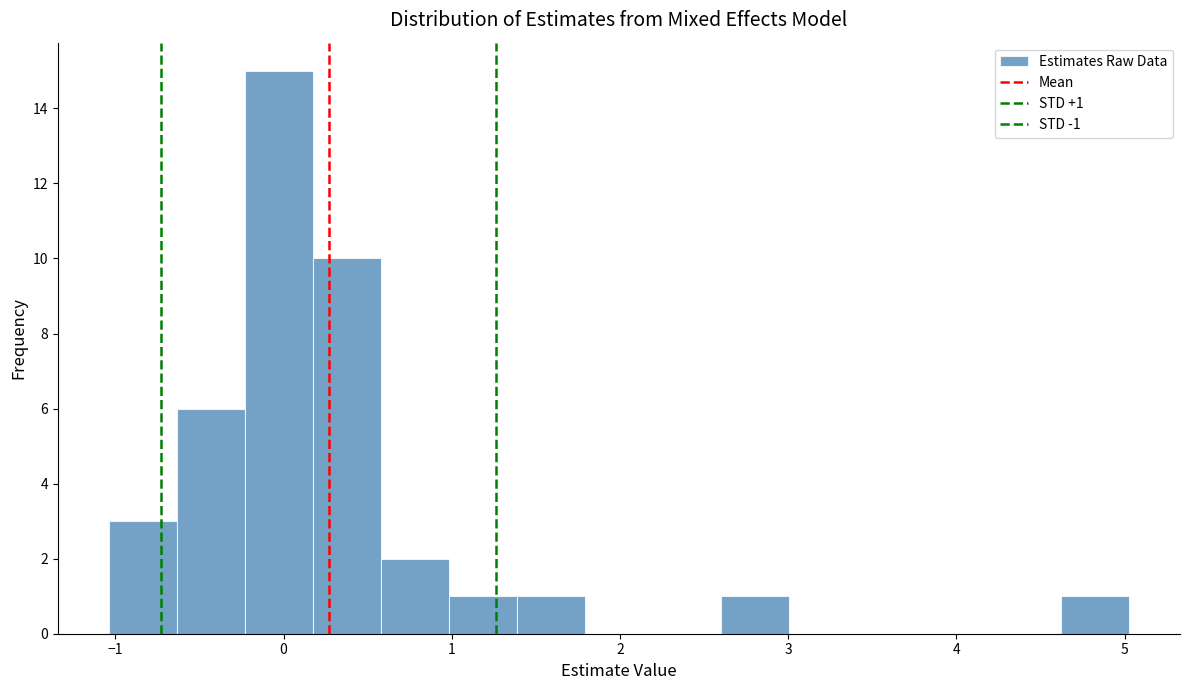

Which range on the x-axis has the tallest bar?

-0.2 to 0.2